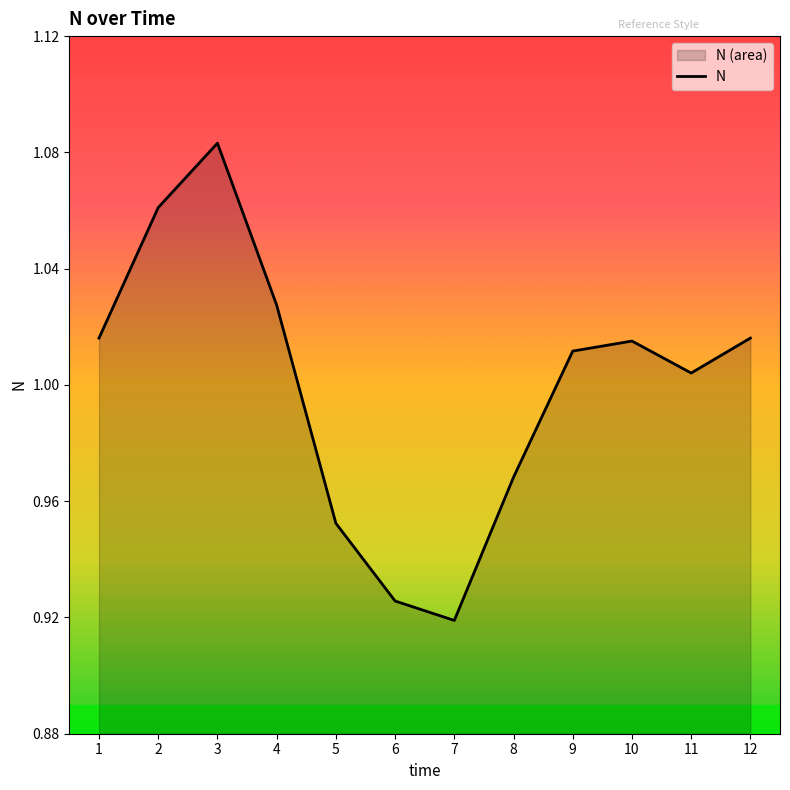

Reading right to left, extract all data points from this chart.

12=1.0	11=1.0	10=1.0	9=1.0	8=1.0	7=0.9	6=0.9	5=1.0	4=1.0	3=1.1	2=1.1	1=1.0